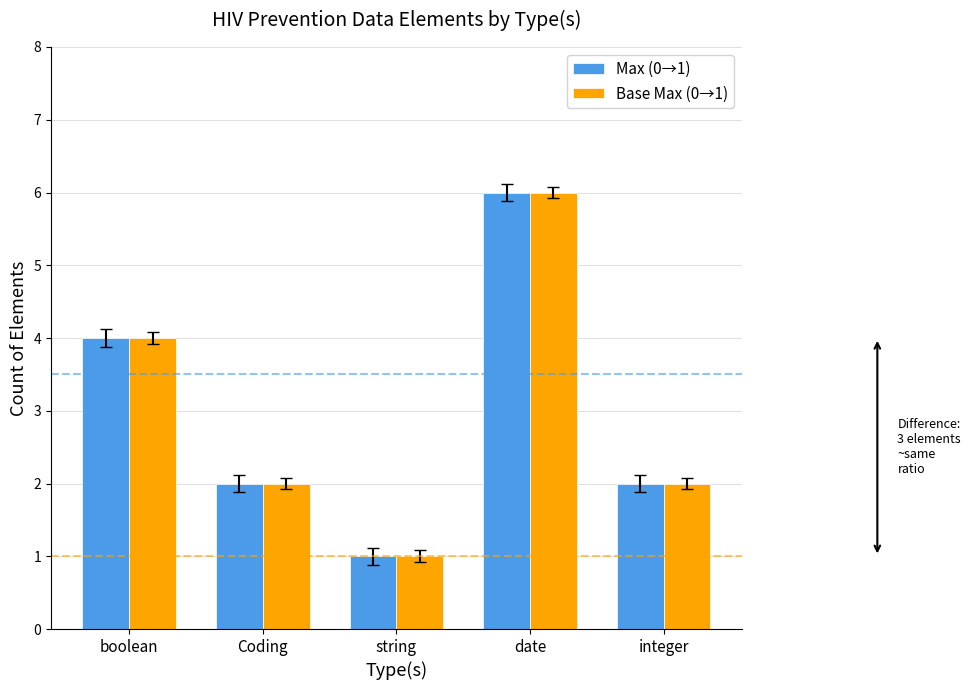

How many Max (0→1) values are between 2 and 4?

3